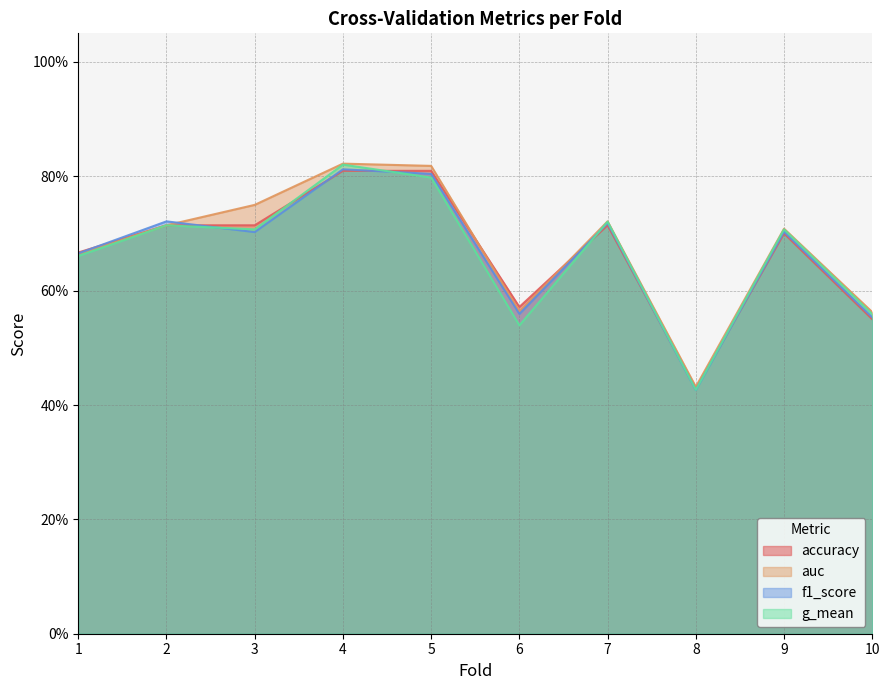

At which label is g_mean closest to 0?

8